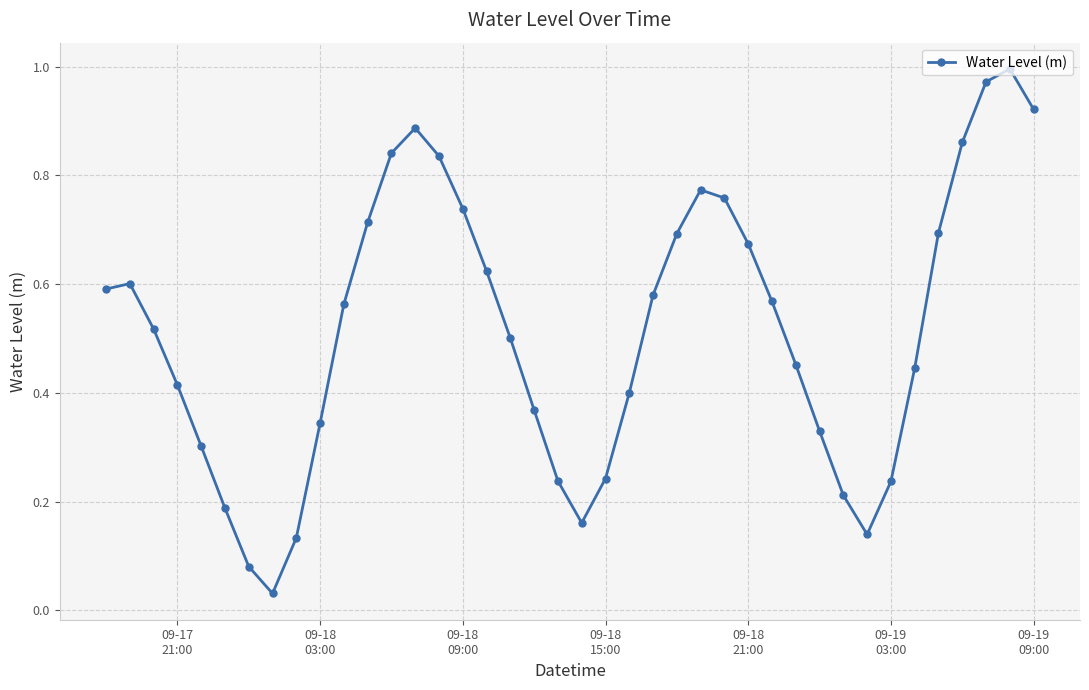

What is the sum of all values?

20.6